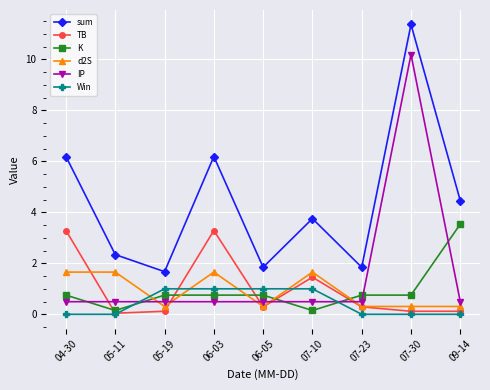

Which series has the largest total across all categories?

sum